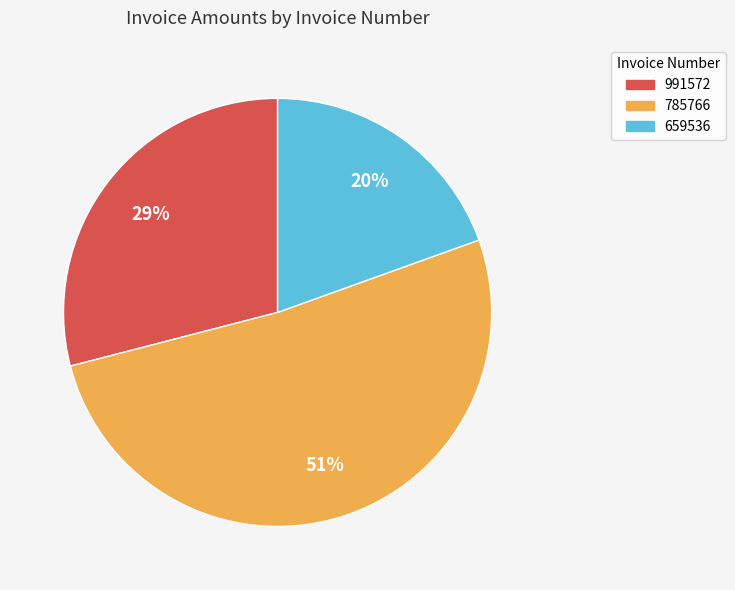

Is it true that 785766 is 51% of the pie?

True